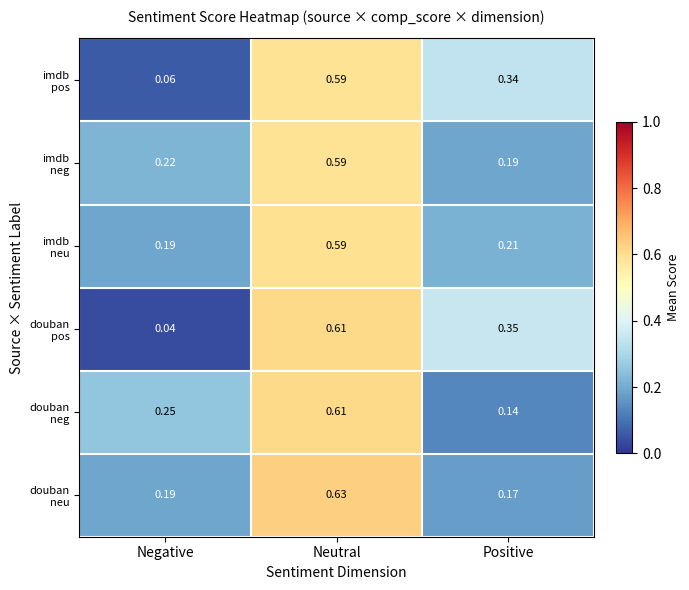

At how many categories does at least one series exceed 0?

3